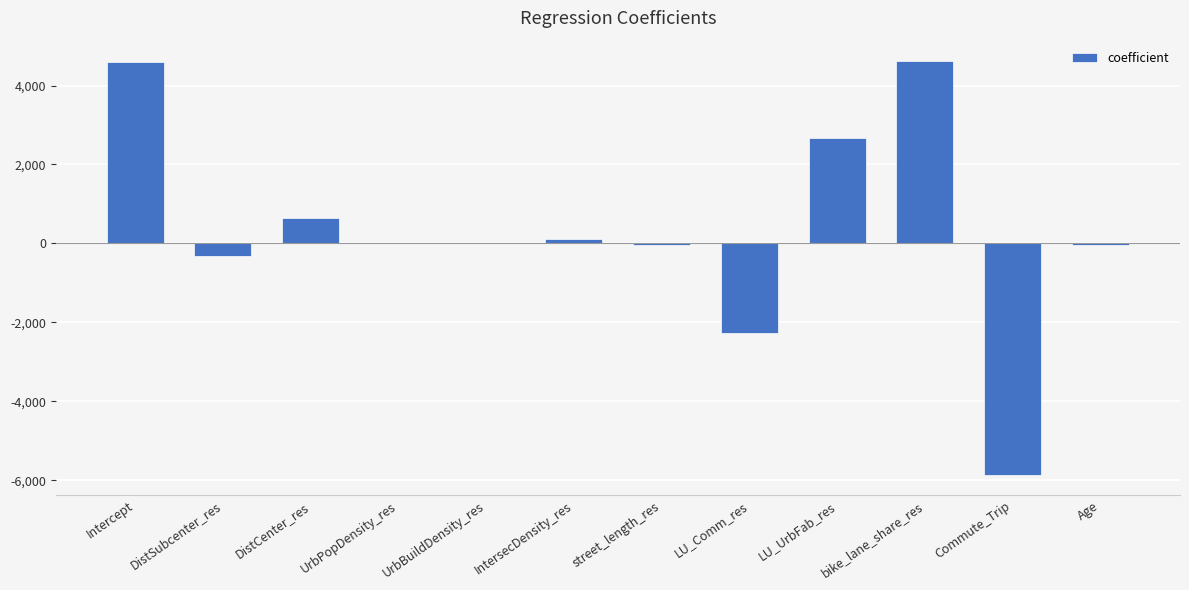

What is the change in value from LU_Comm_res to bike_lane_share_res?

+6883.0